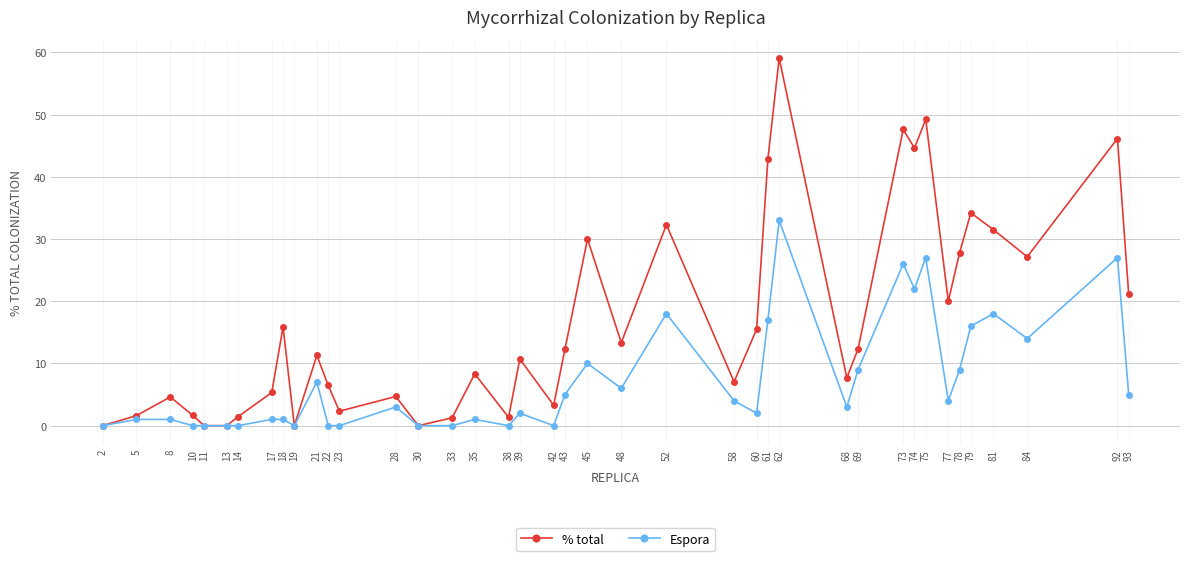

Is this an area chart (filled region under the line)?

No